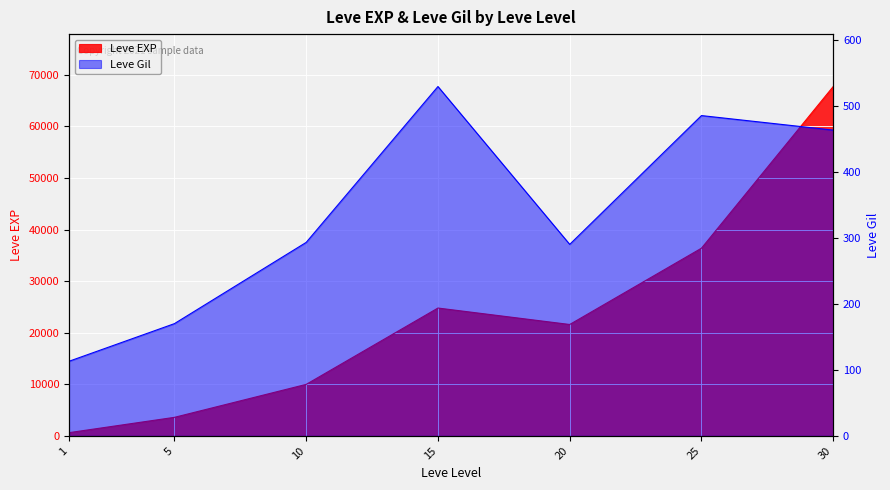

The value of Leve Gil at 5 is 235. True or false?

False